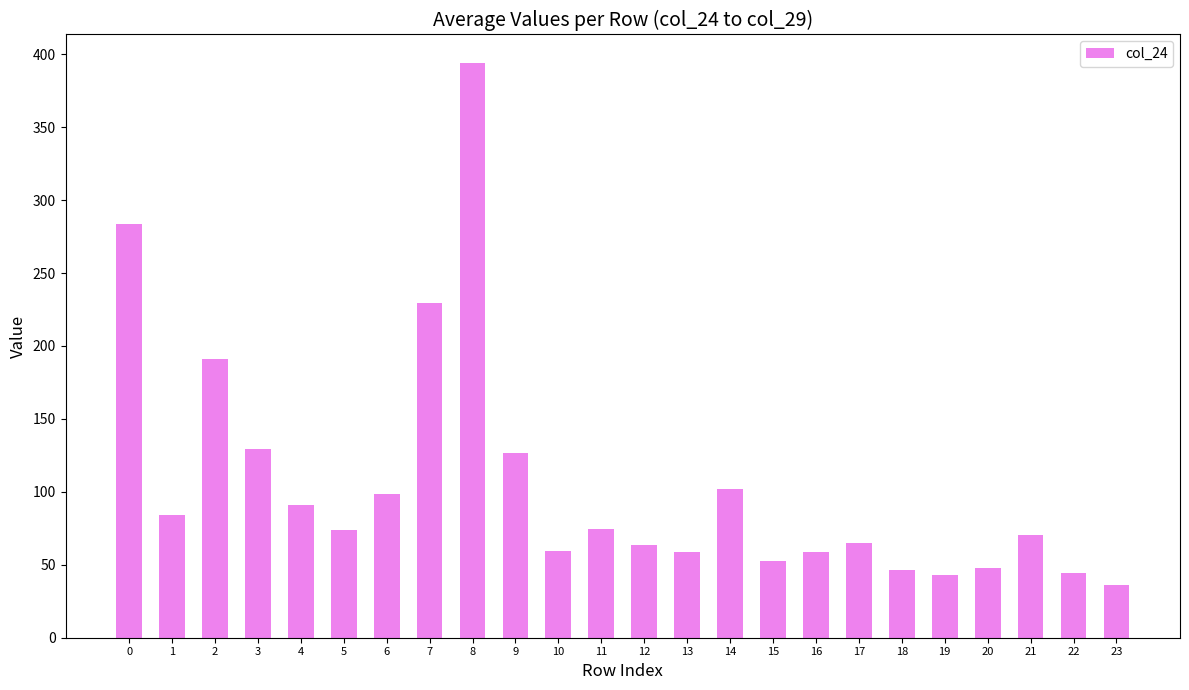

What is the change in value from 4 to 6?

+6.9